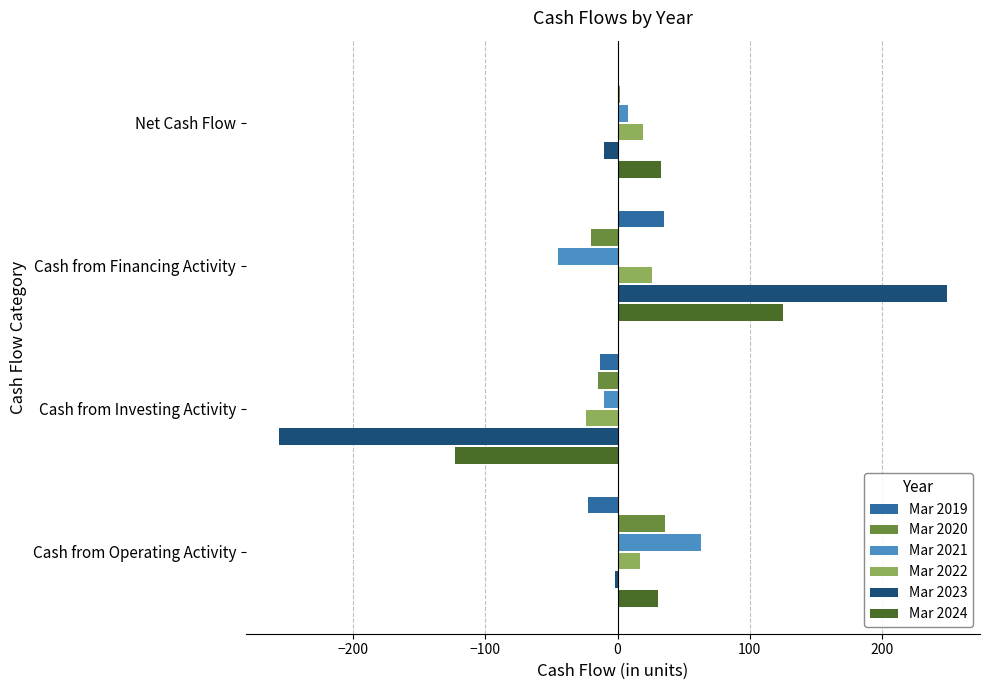

The value of Mar 2023 at Cash from Financing Activity is 249. True or false?

True